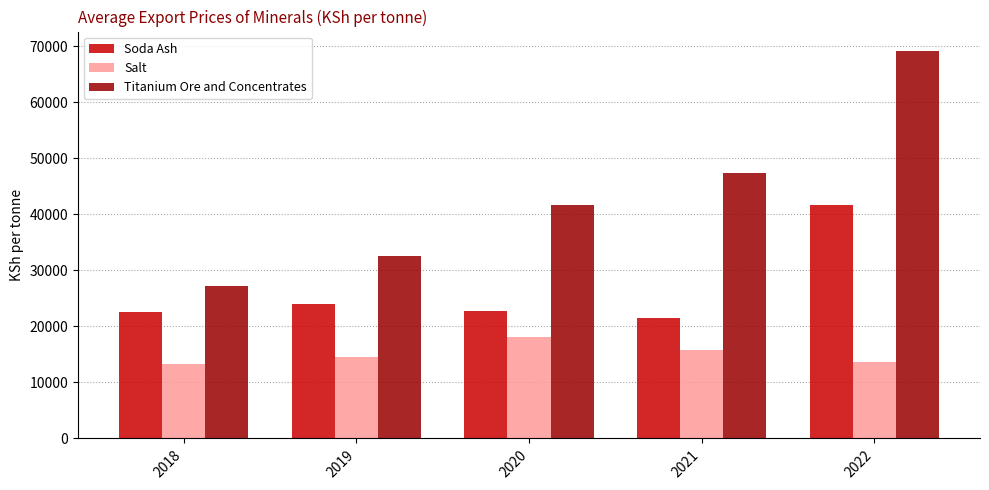

Which series has the largest total across all categories?

Titanium Ore and Concentrates